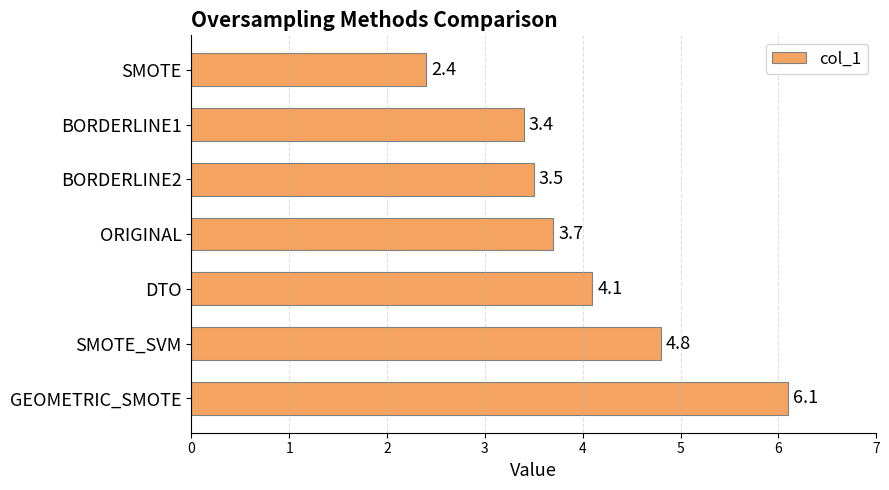

What is the maximum value shown in the chart?

6.1